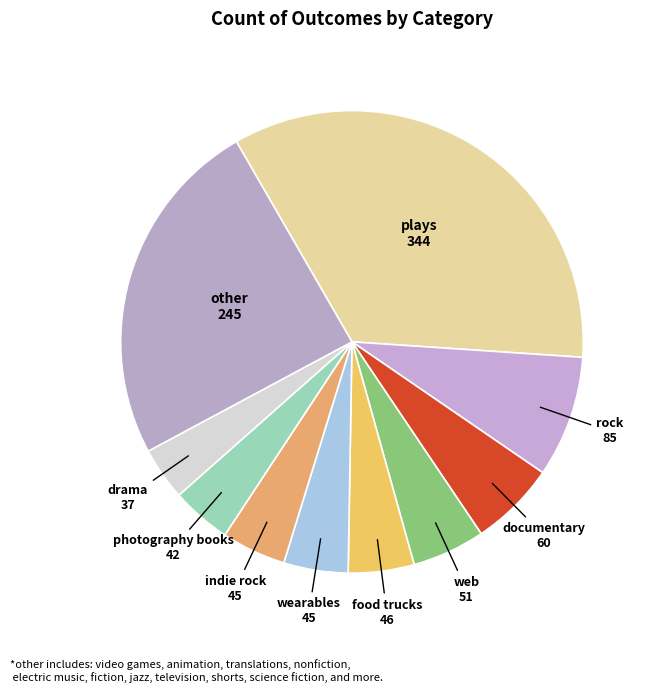

Is the sum of photography books and food trucks greater than half?

No